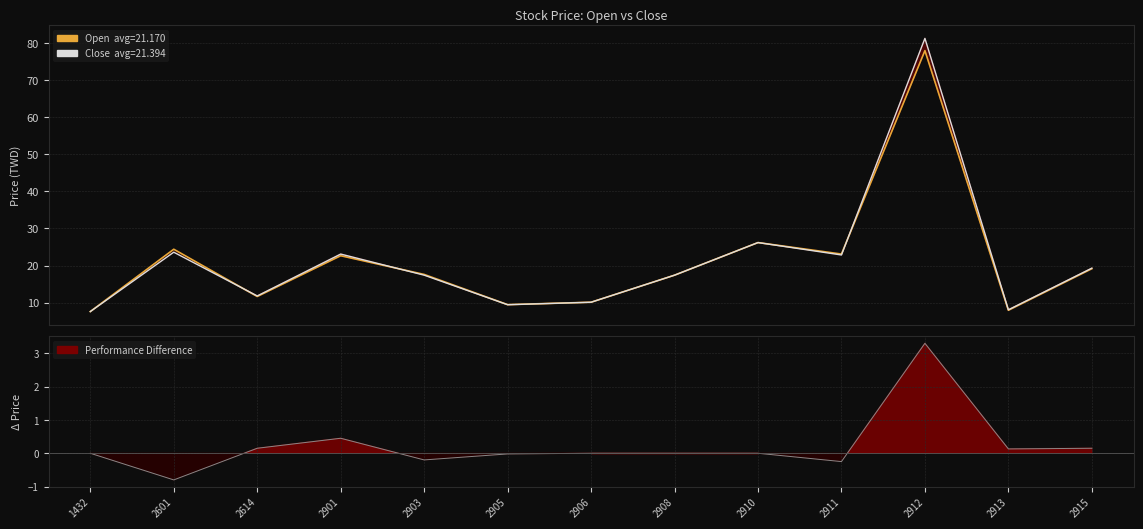

Between 2912 and 2910, which is larger?

2912